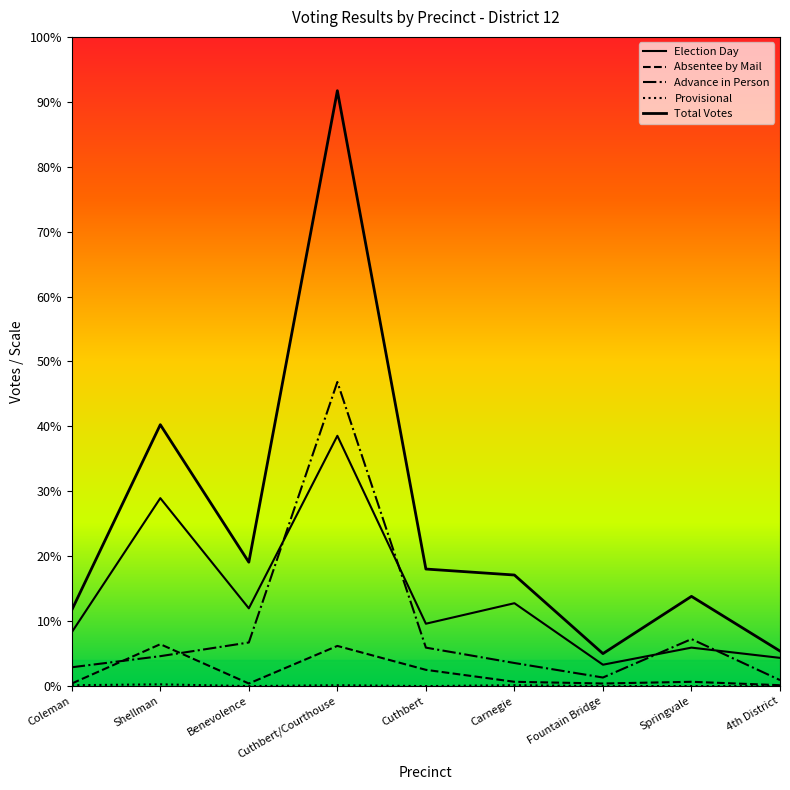

Does the chart display data point markers on the line(s)?

No